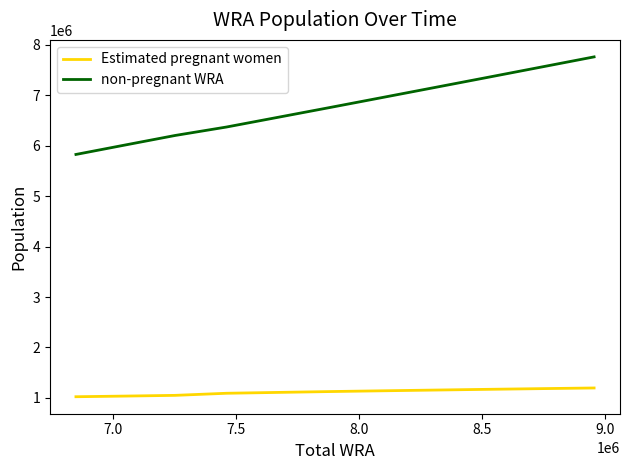

Which series has the largest total across all categories?

non-pregnant WRA